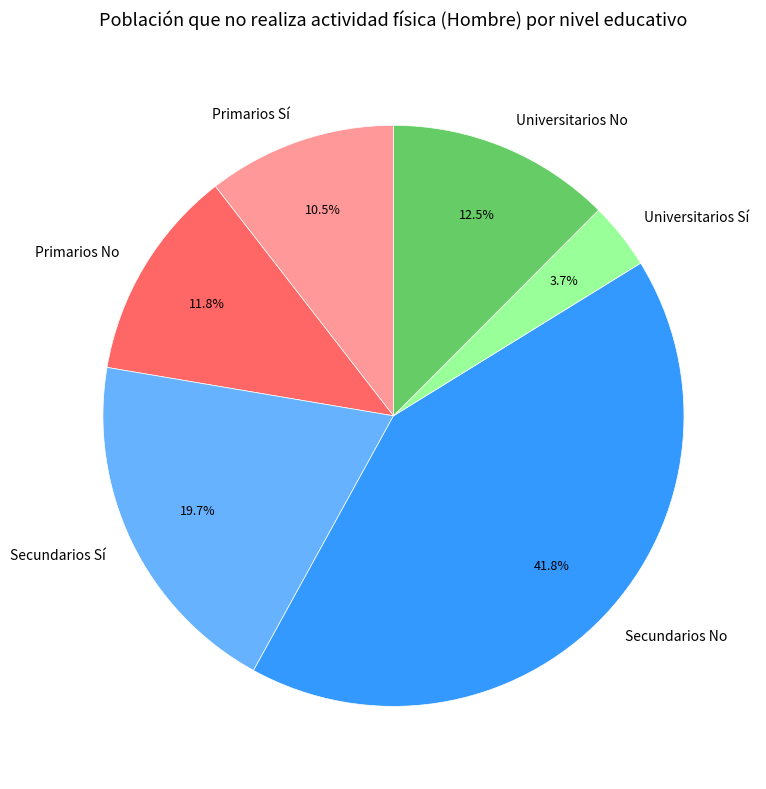

Rank the categories by value from highest to lowest.

Secundarios No, Secundarios Sí, Universitarios No, Primarios No, Primarios Sí, Universitarios Sí